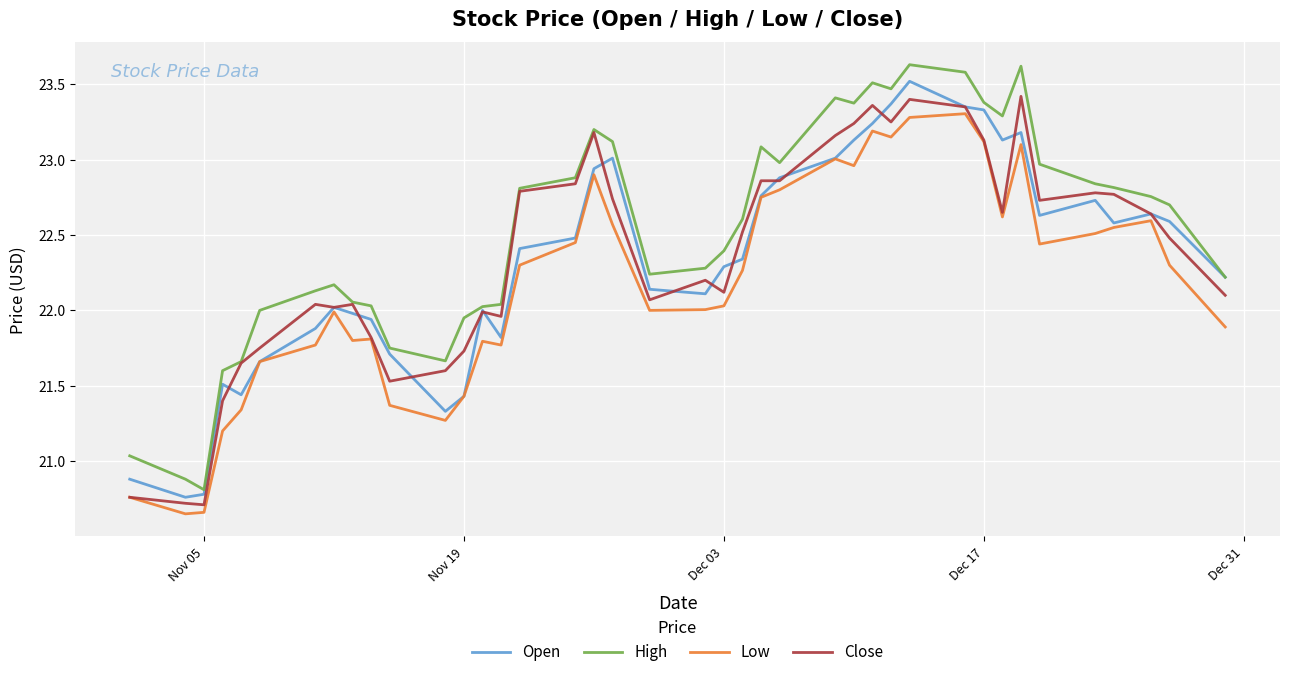

What is the sum of all Close values?

894.4